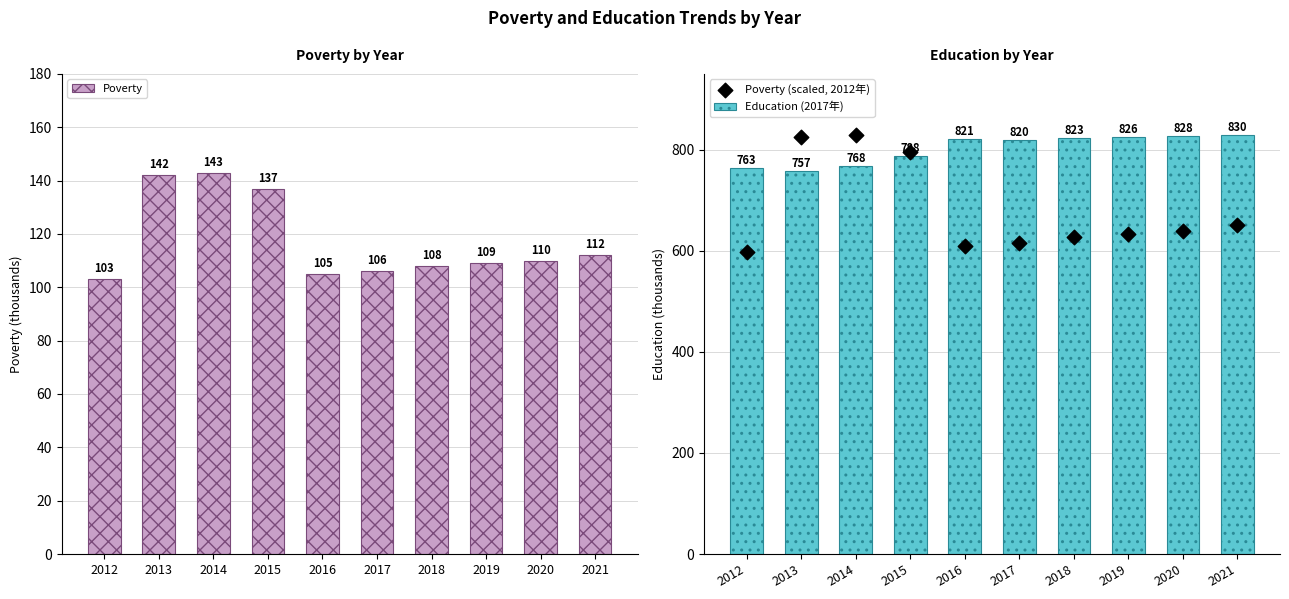

What are all the series names shown in the legend?

Poverty, Education (2017年), Poverty (scaled, 2012年)